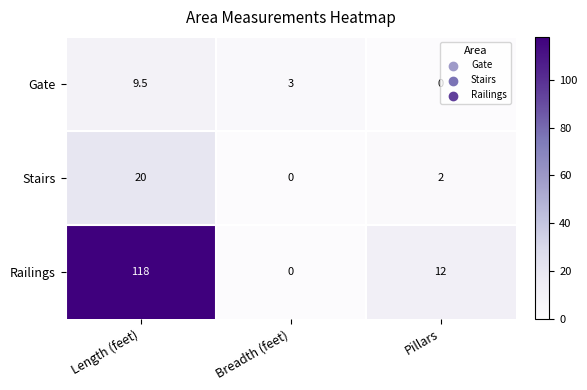

Which category has the highest value across all series?

Length (feet)